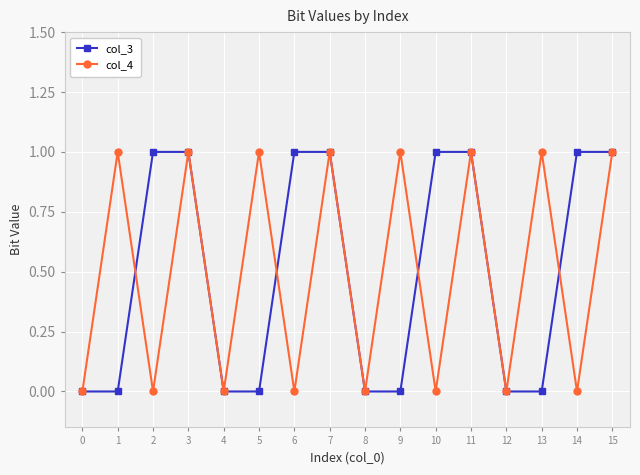

How many interior local valleys does the col_4 series have?

7